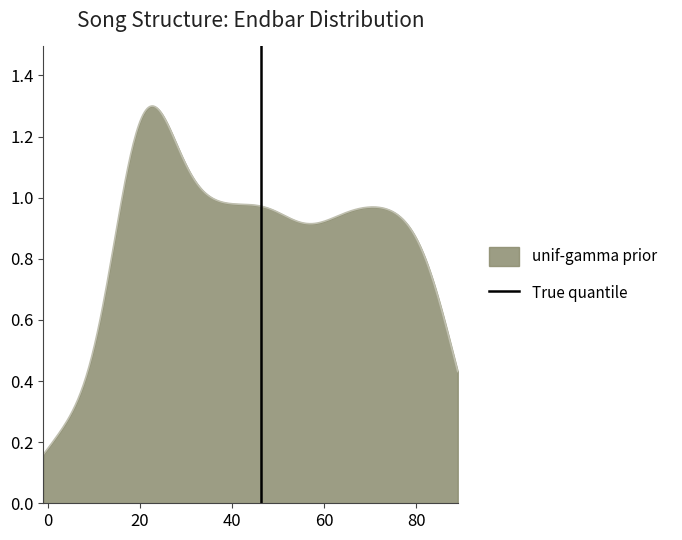

Count the values in the range 0 to 1.

2